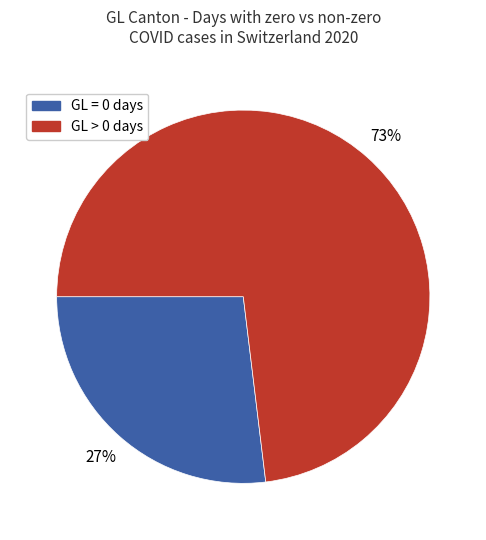

Count the number of slices in the pie.

2